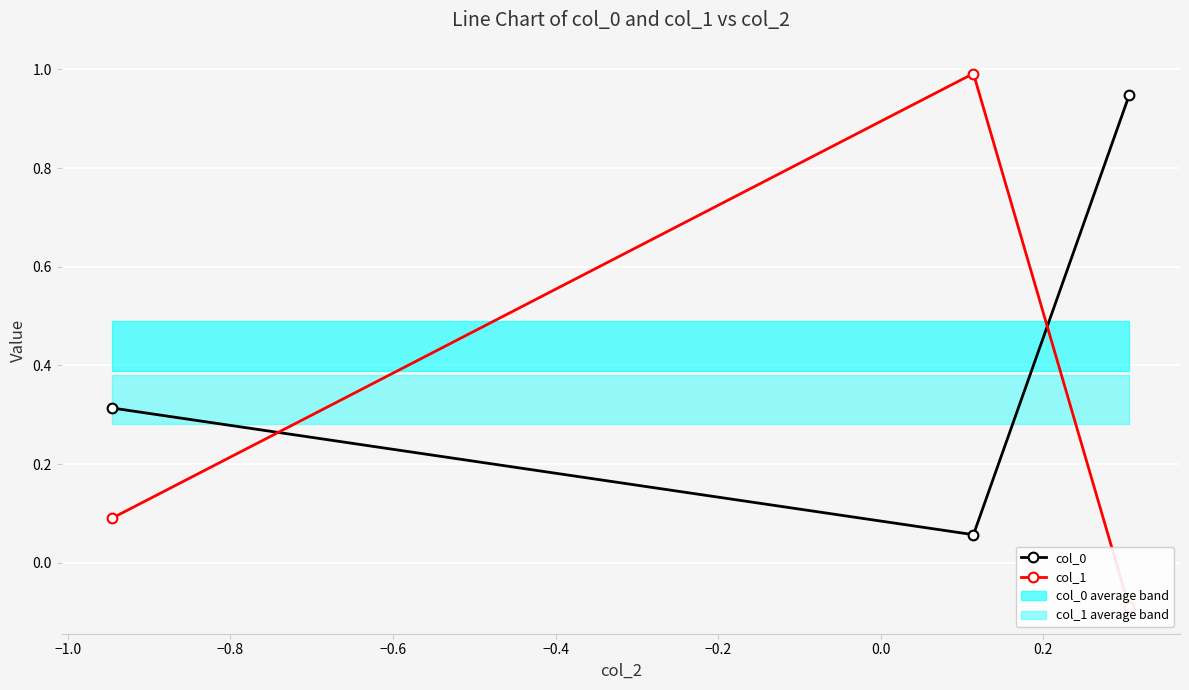

Which series has the largest range (max minus min)?

col_1